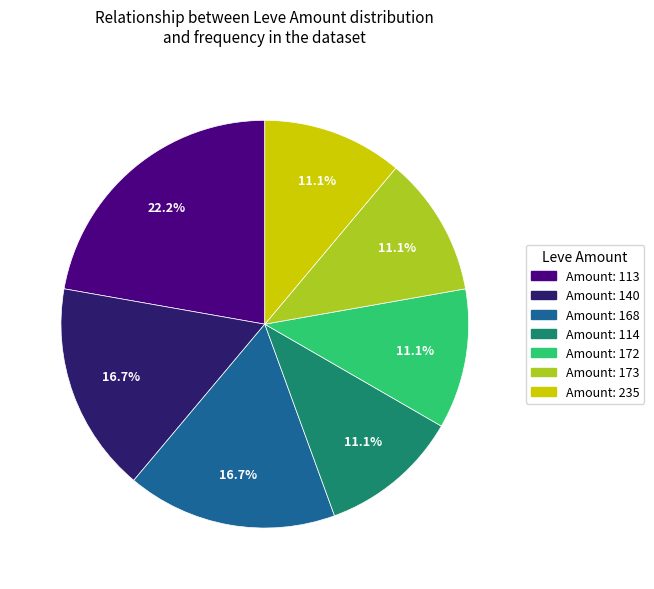

How many segments does this pie chart have?

7